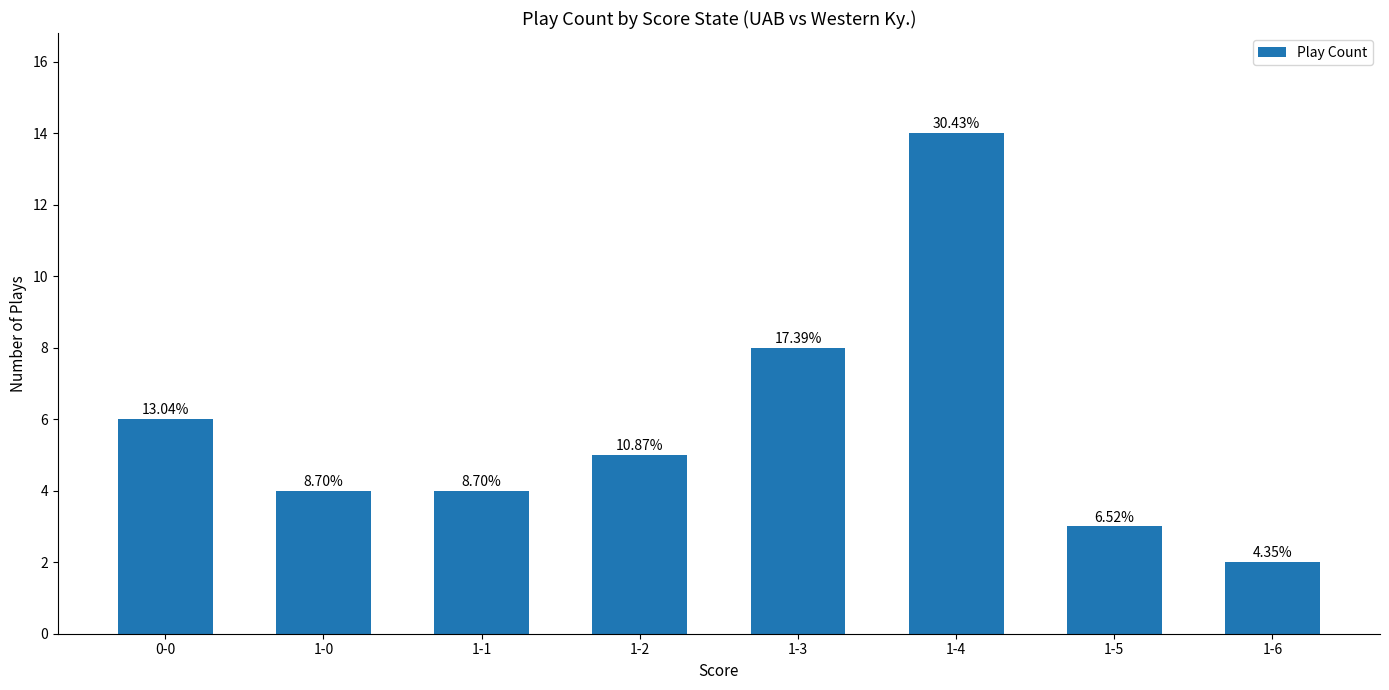

Rank the categories by value from lowest to highest.

1-6, 1-5, 1-0, 1-1, 1-2, 0-0, 1-3, 1-4